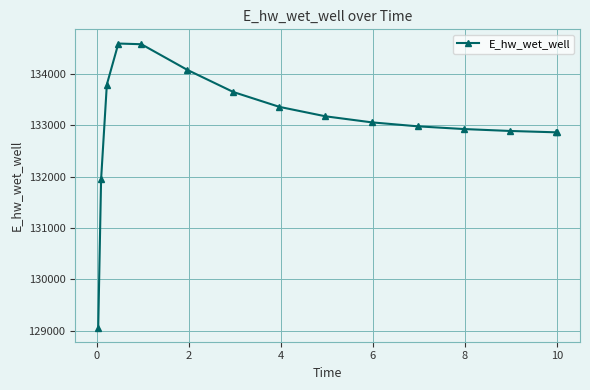

What is the difference between the second highest and minimum values?

5524.0